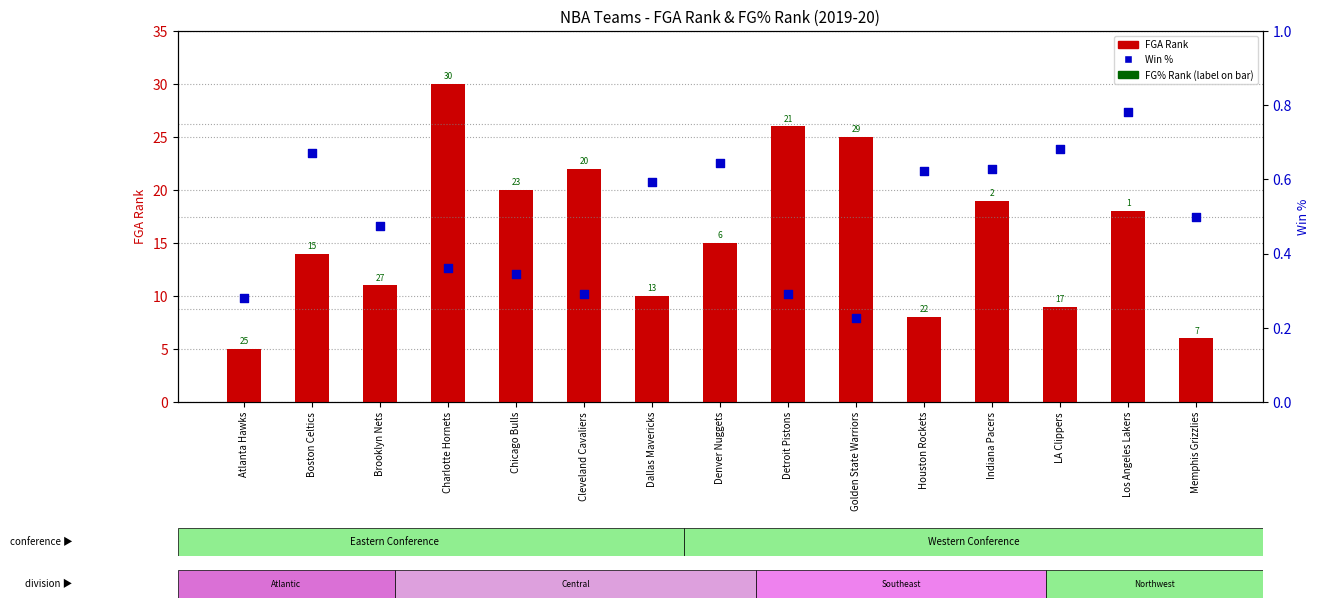

Which series contains the lowest Y value?

W_PCT